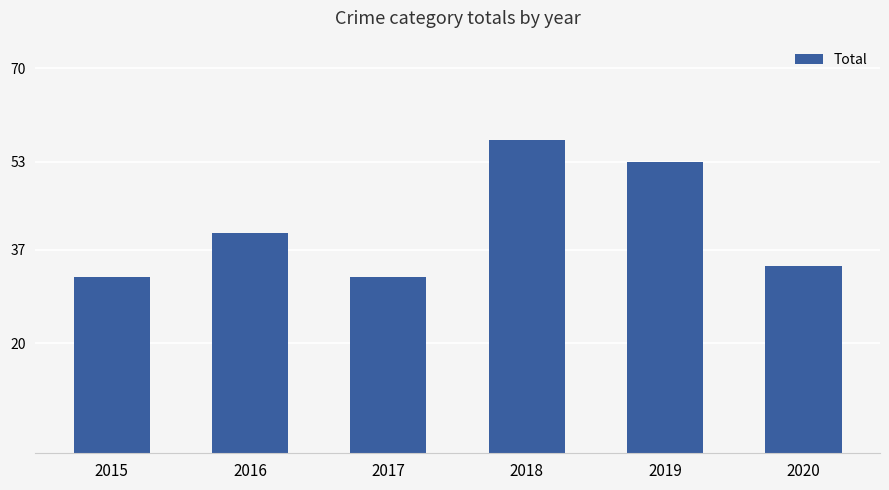

What is the change in value from 2018 to 2020?

-23